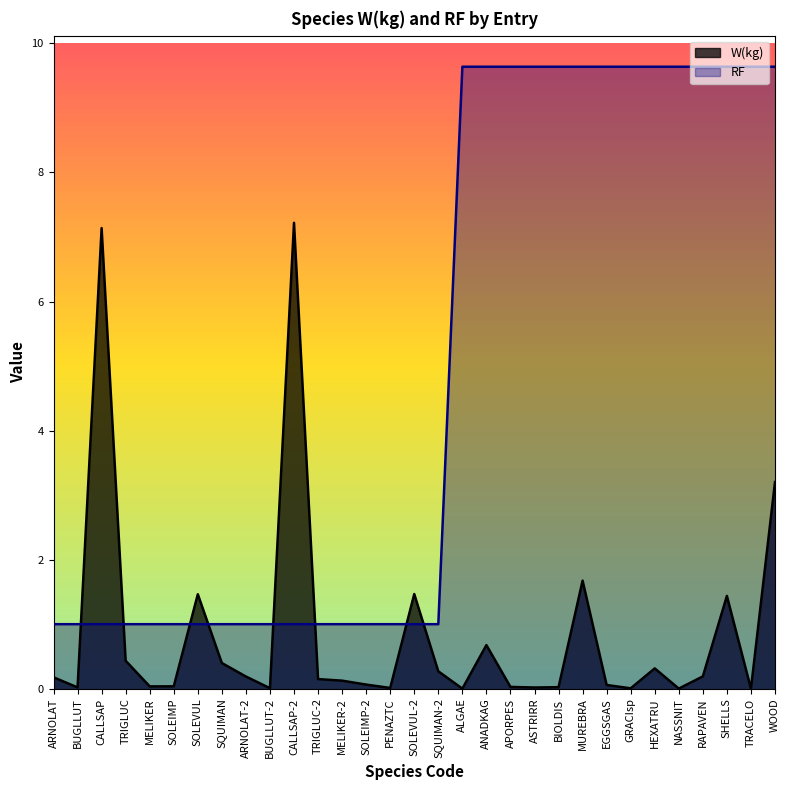

Is the value of RF at BUGLLUT greater than the value of W(kg) at EGGSGAS?

Yes